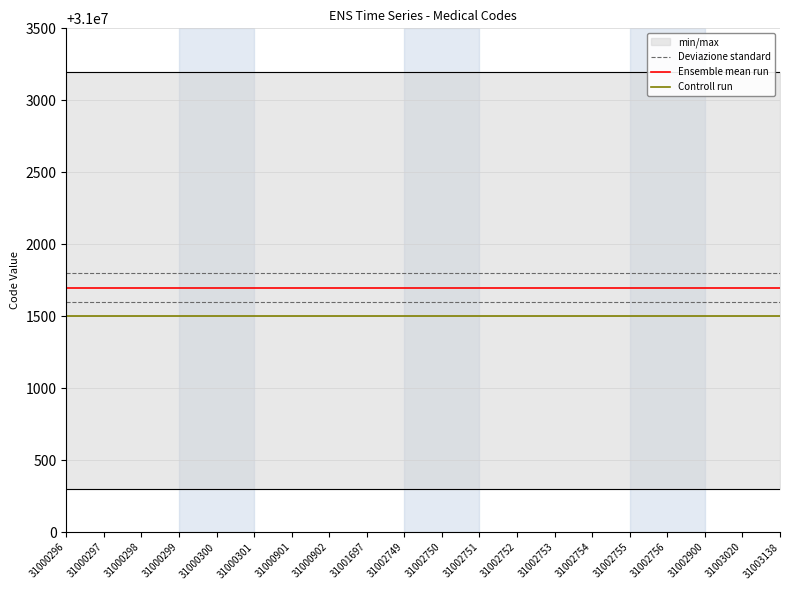

Reading right to left, transcribe all the data shown in this chart.

Deviazione standard: 31001797	31001797	31001797	31001797	31001797	31001797	31001797	31001797	31001797	31001797	31001797	31001797	31001797	31001797	31001797	31001797	31001797	31001797	31001797	31001797
Ensemble mean run: 31001697	31001697	31001697	31001697	31001697	31001697	31001697	31001697	31001697	31001697	31001697	31001697	31001697	31001697	31001697	31001697	31001697	31001697	31001697	31001697
Controll run: 31001500	31001500	31001500	31001500	31001500	31001500	31001500	31001500	31001500	31001500	31001500	31001500	31001500	31001500	31001500	31001500	31001500	31001500	31001500	31001500